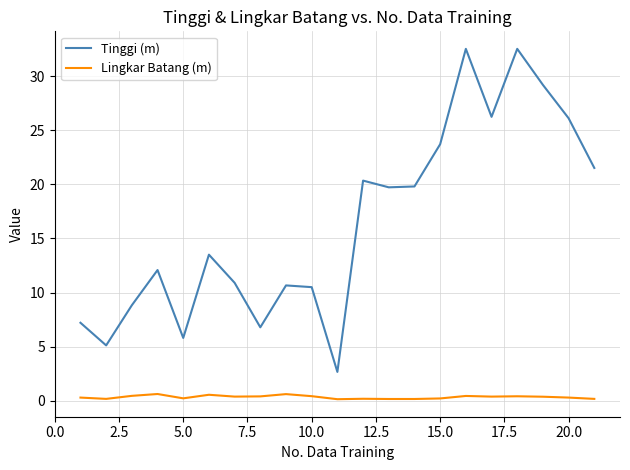

True or false: Tinggi (m) and Lingkar Batang (m) cross at least once.

False